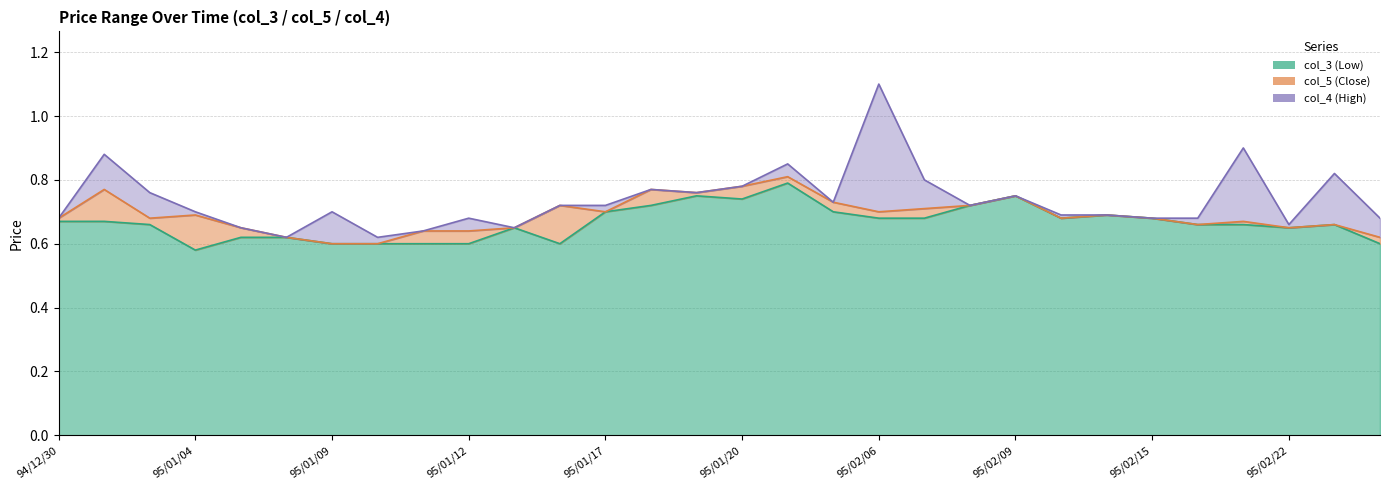

In col_3 (Low), how many points are lower than both neighbors (excluding endpoints)?

5